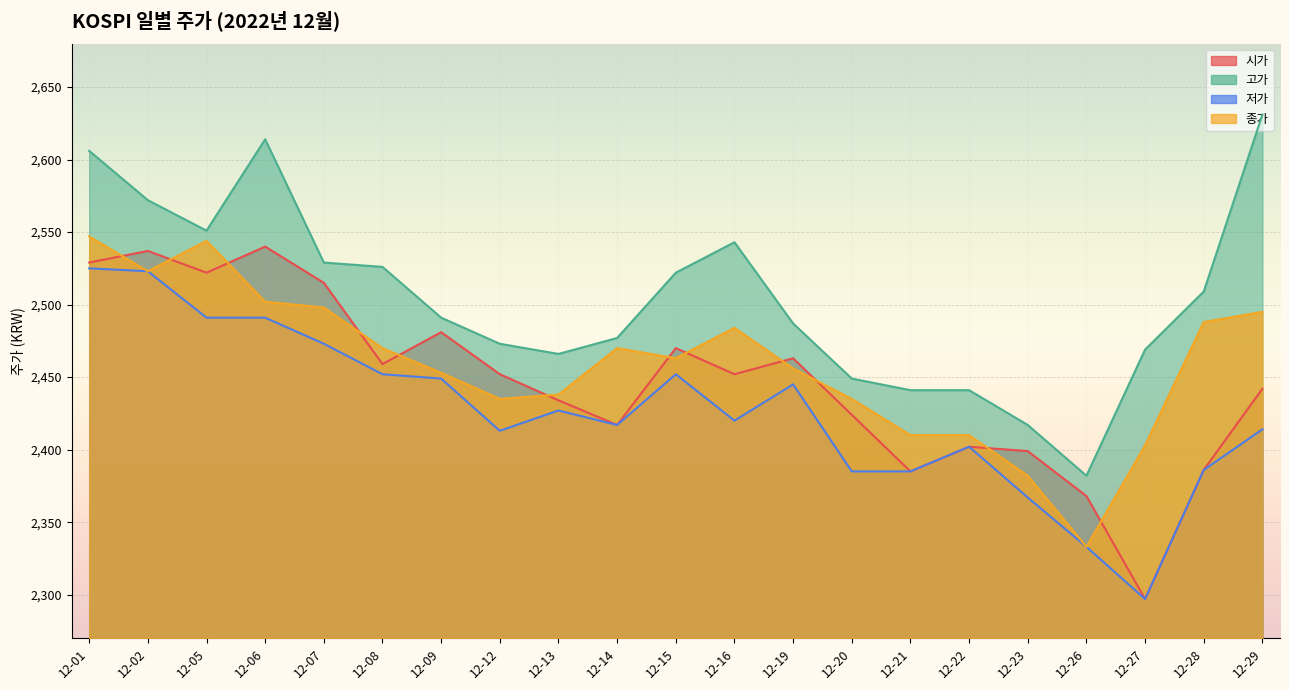

True or false: 고가 and 저가 intersect in this chart.

False